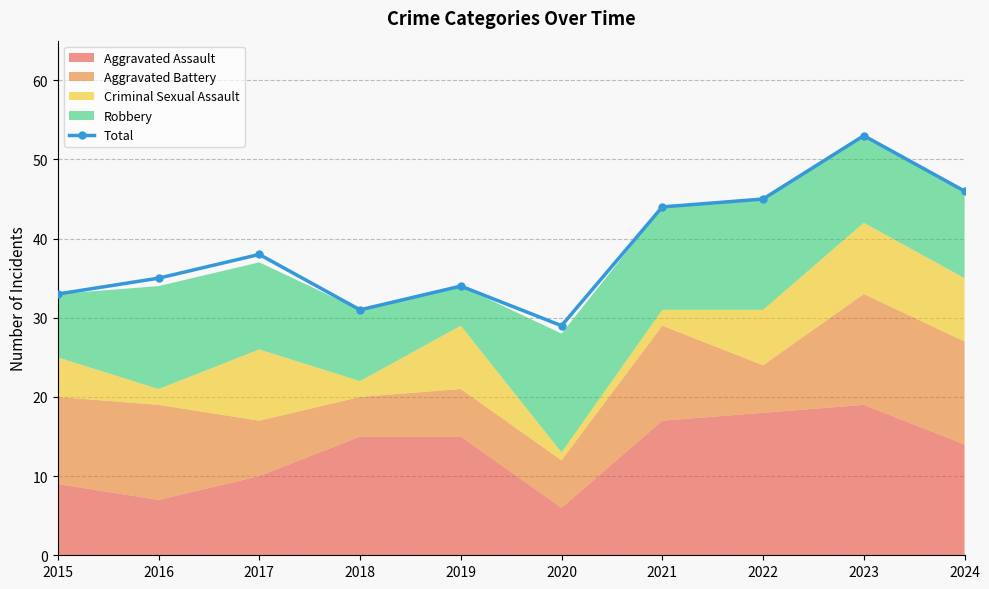

What is the sum of the values at 2022 and 2017?

83